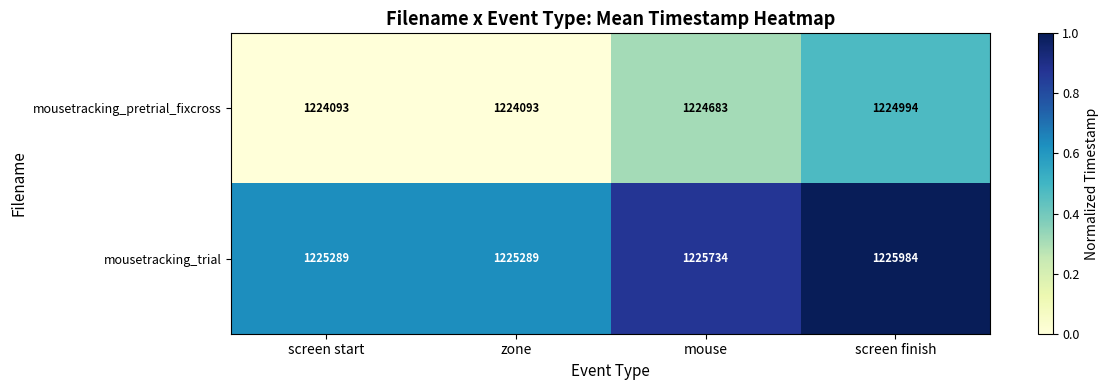

What is the total value across all series at screen start?

2449382